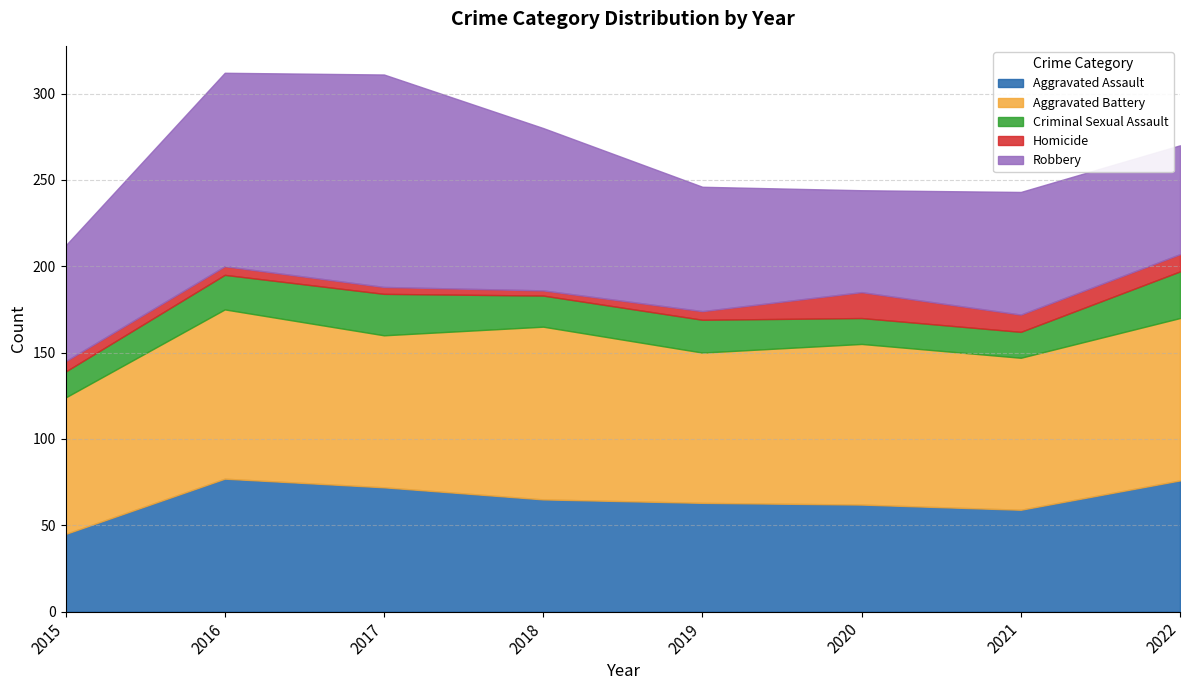

How many series are shown in this chart?

5